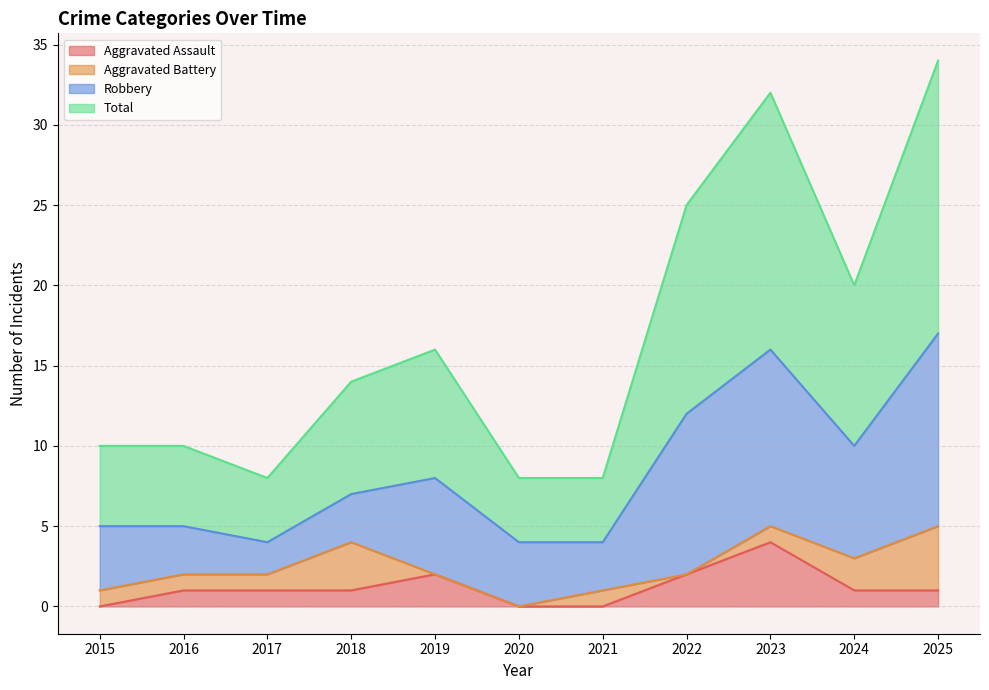

Does the chart have visible grid lines?

Yes